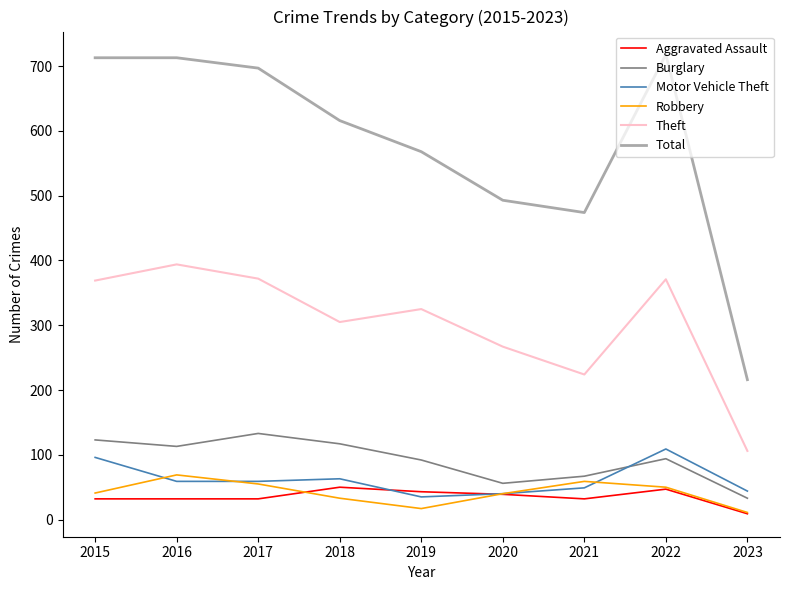

What is the average value of the Theft series?

304